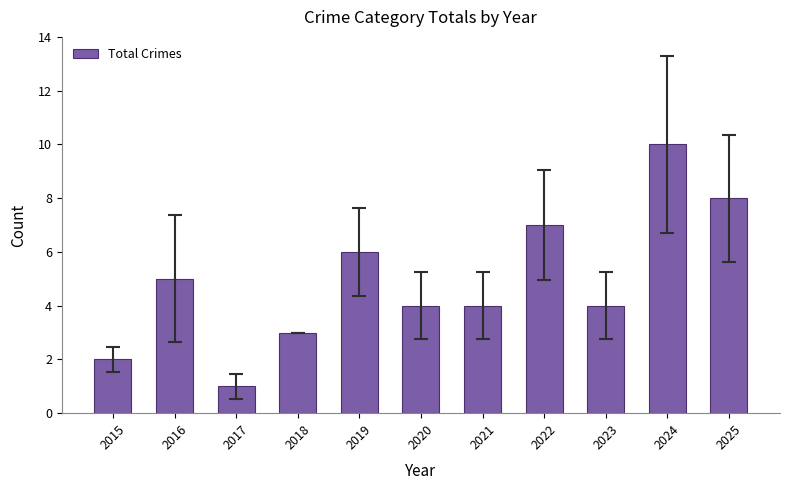

What is the value of the 11th bar from the left?

8